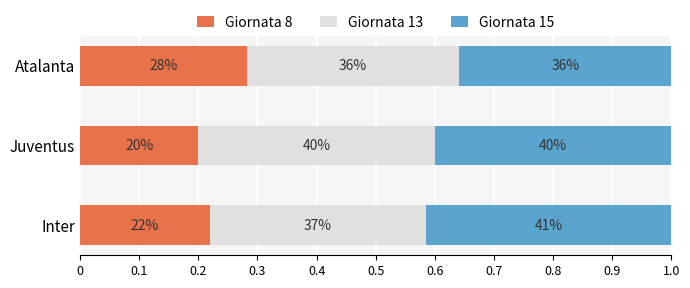

What are all the series names shown in the legend?

Giornata 8, Giornata 13, Giornata 15